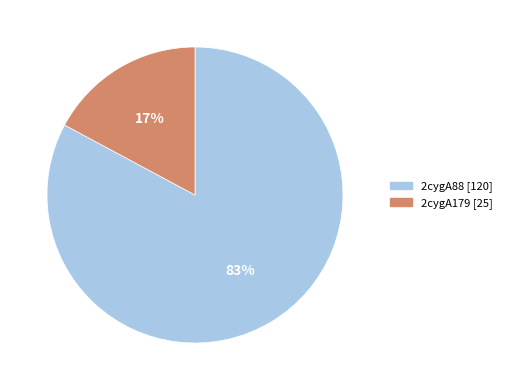

True or false: 2cygA179 accounts for 30% of the total.

False